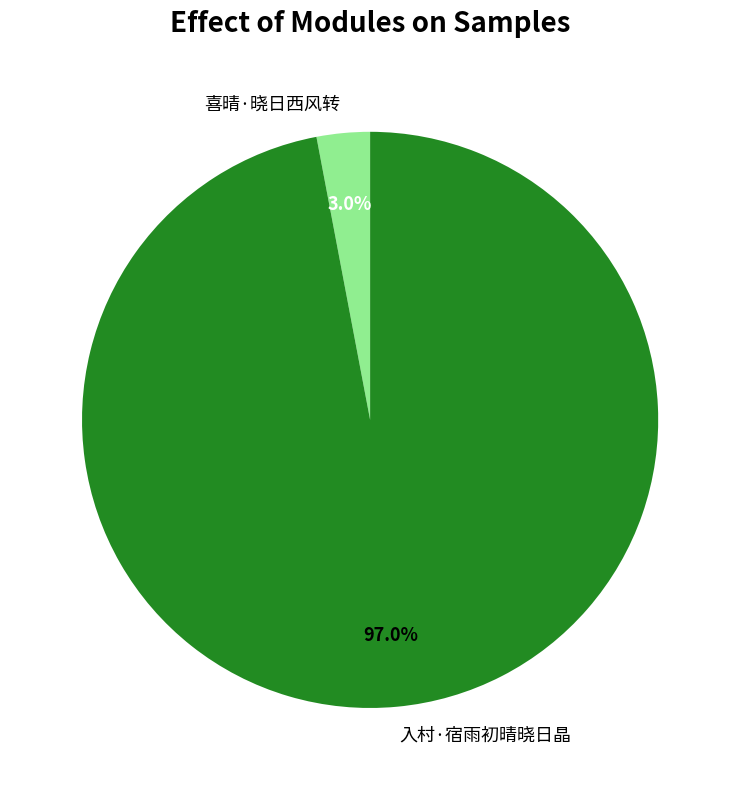

Between 喜晴·晓日西风转 and 入村·宿雨初晴晓日晶, which is larger?

入村·宿雨初晴晓日晶